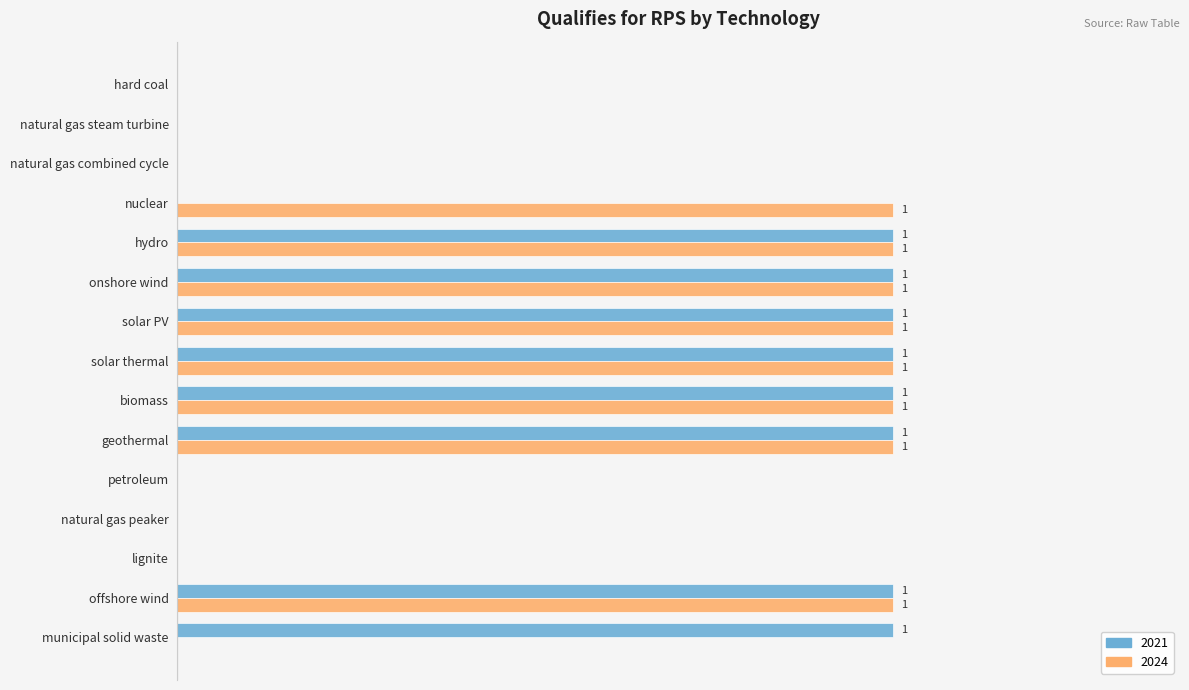

What are all the series names shown in the legend?

2021, 2024